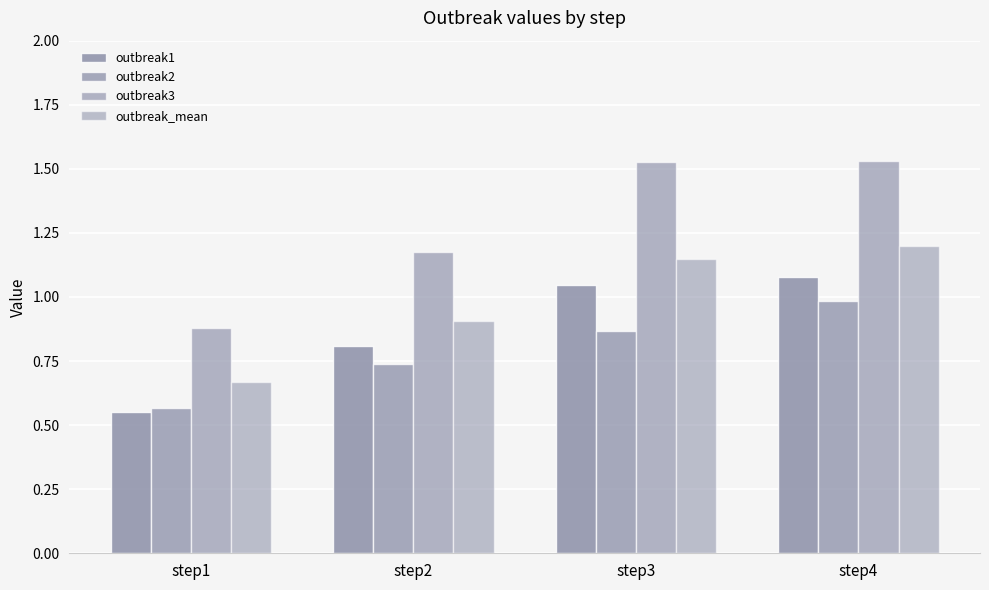

What is the value of the outbreak3 bar at the 4th from the left?

1.5